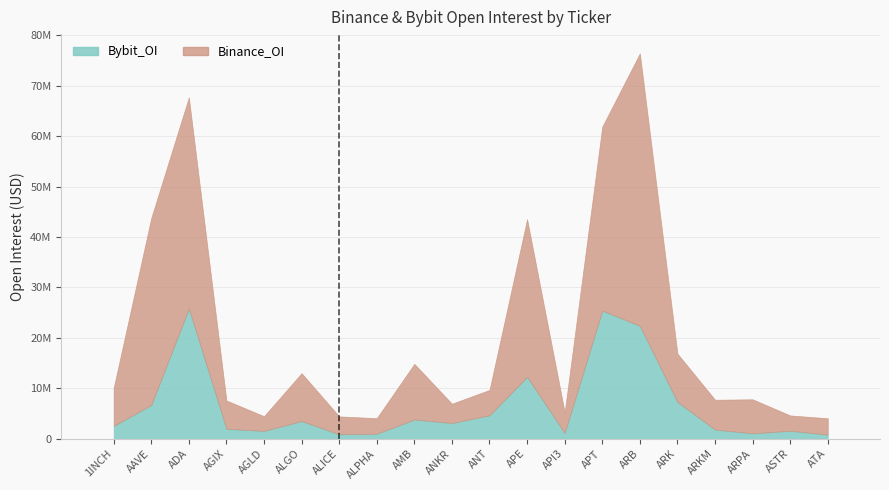

What is the change in value from APT to ARPA?

-24338094